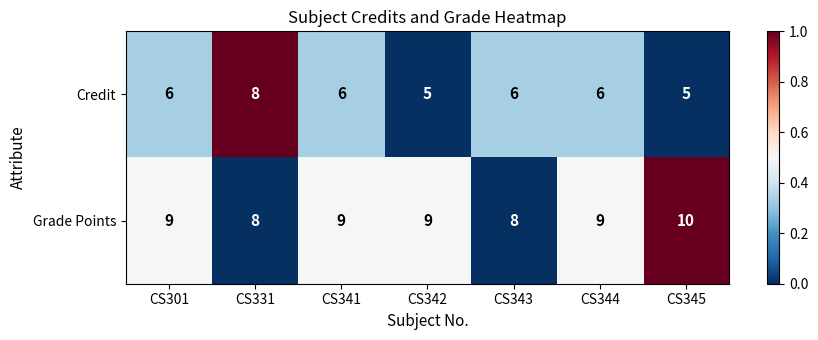

What is the sum of all Credit values?

42